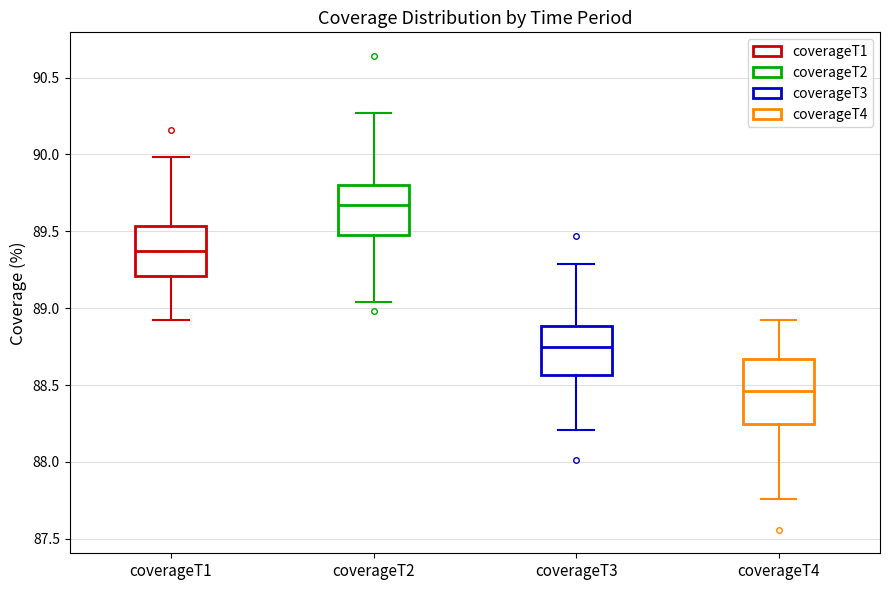

Which box's median line is the lowest?

coverageT4